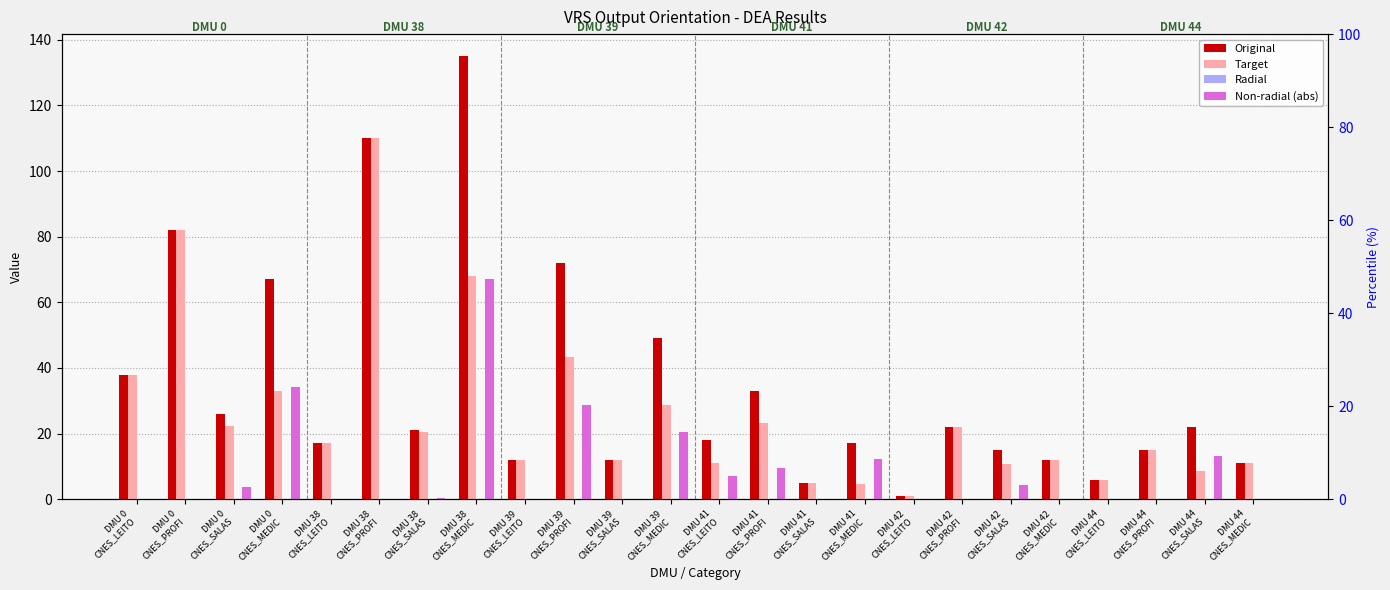

Reading left to right, transcribe all the data shown in this chart.

Original: 38.0	82.0	26.0	67.0	17.0	110.0	21.0	135.0	12.0	72.0	12.0	49.0	18.0	33.0	5.0	17.0	1.0	22.0	15.0	12.0	6.0	15.0	22.0	11.0
Target: 38.0	82.0	22.2	32.9	17.0	110.0	20.6	67.9	12.0	43.4	12.0	28.6	10.9	23.4	5.0	4.7	1.0	22.0	10.8	12.0	6.0	15.0	8.7	11.0
Radial: 0.0	0.0	0.0	0.0	0.0	0.0	0.0	0.0	0.0	0.0	0.0	0.0	0.0	0.0	0.0	0.0	0.0	0.0	0.0	0.0	0.0	0.0	0.0	0.0
Non-radial (abs): 0.0	0.0	3.8	34.1	0.0	0.0	0.4	67.1	0.0	28.6	0.0	20.4	7.1	9.6	0.0	12.3	0.0	0.0	4.2	0.0	0.0	0.0	13.3	0.0